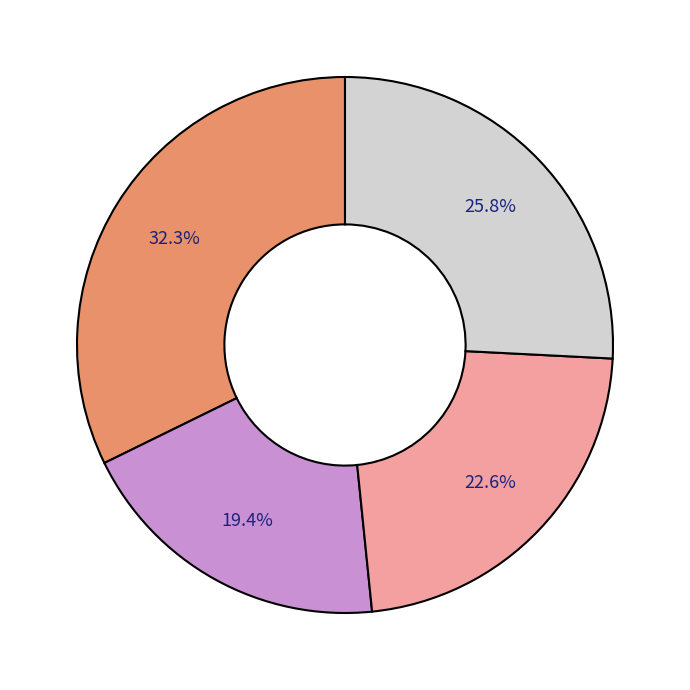

To the nearest percent, what is the average slice percentage?

25%